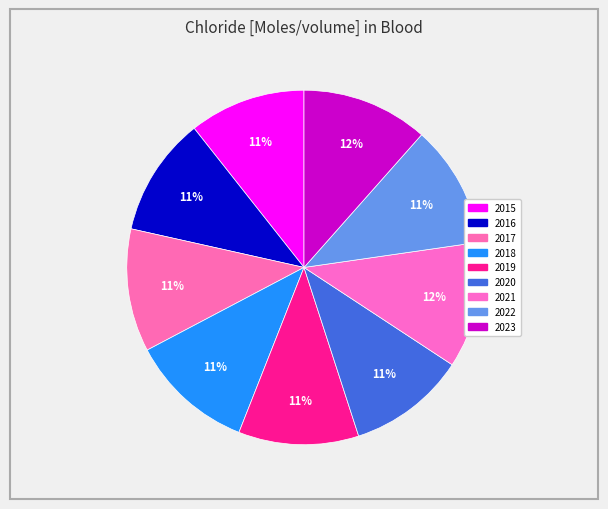

What is the ratio of the value at 2016 to the value at 2015?

1.0